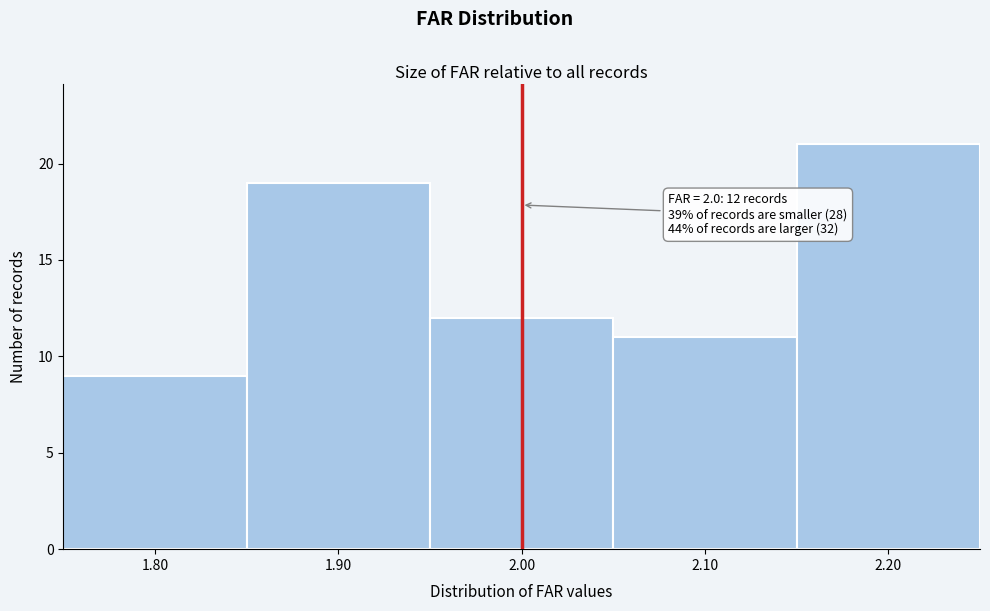

Which range on the x-axis has the tallest bar?

2.15 to 2.25